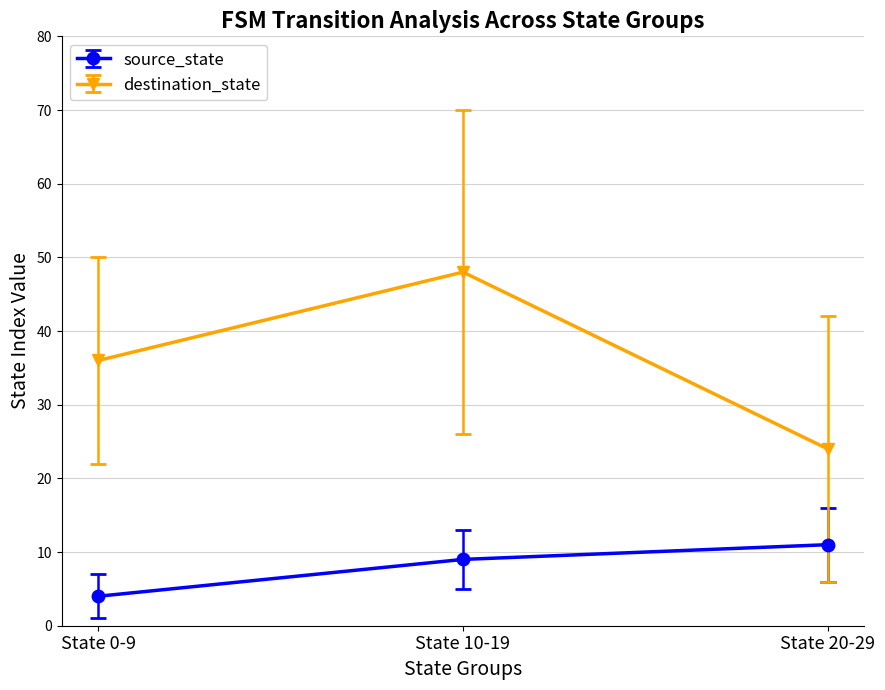

How many source_state values are between 4 and 11?

3